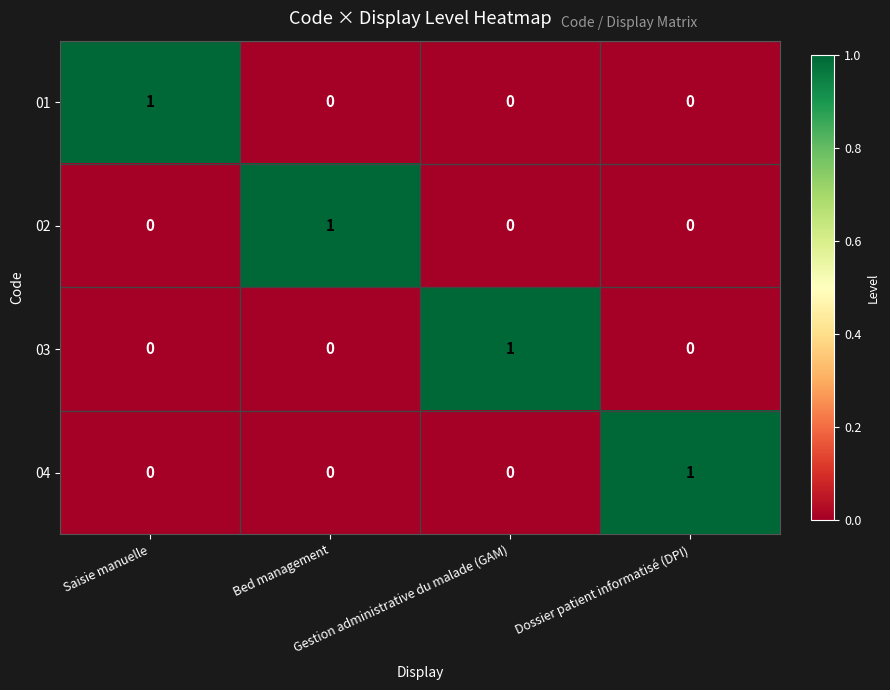

How many series are shown in this chart?

4